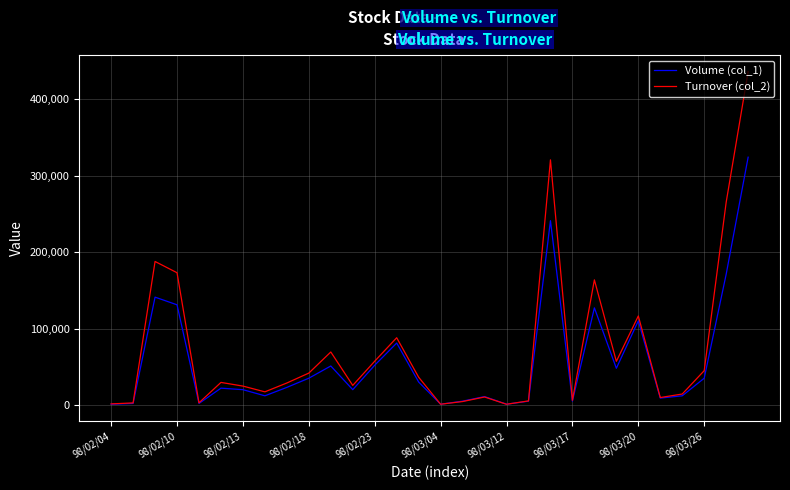

Which series has the widest spread of values?

Turnover (col_2)